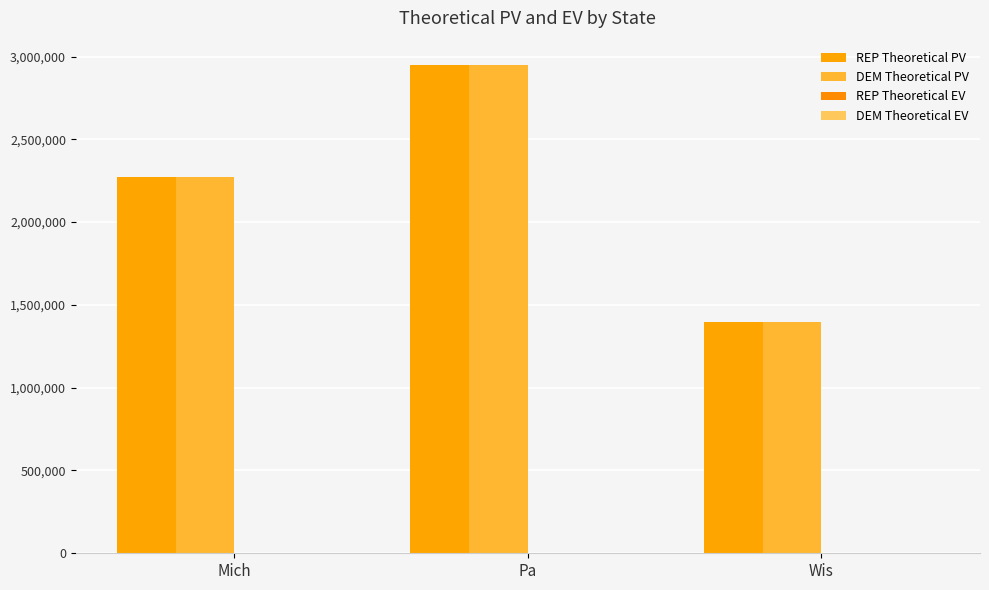

List the labels in order of DEM Theoretical PV value, largest first.

Pa, Mich, Wis